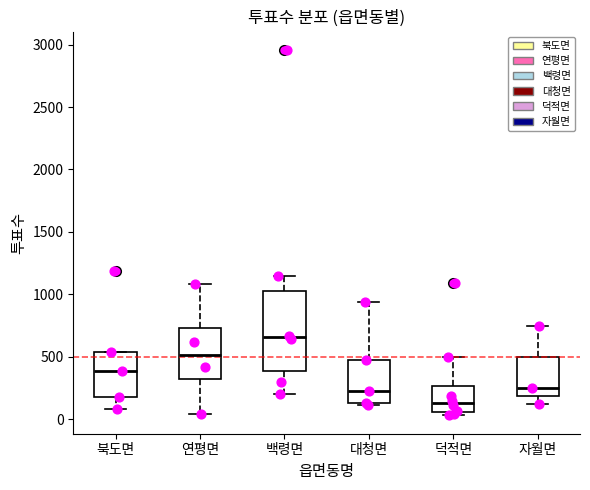

Reading left to right, transcribe this box plot: for each box, give where its median line is, the range the box spans, and where its two whiskers end, as read against the y-axis. The values are not printed on the chart, so give them approximately, as read against the axis.

북도면: median 400, box 200 to 550, whiskers 100 to 550
연평면: median 500, box 300 to 750, whiskers 50 to 1100
백령면: median 650, box 400 to 1050, whiskers 200 to 1150
대청면: median 250, box 150 to 500, whiskers 100 to 950
덕적면: median 150, box 50 to 250, whiskers 50 (just below the box's lower edge) to 500
자월면: median 250, box 200 to 500, whiskers 150 to 750